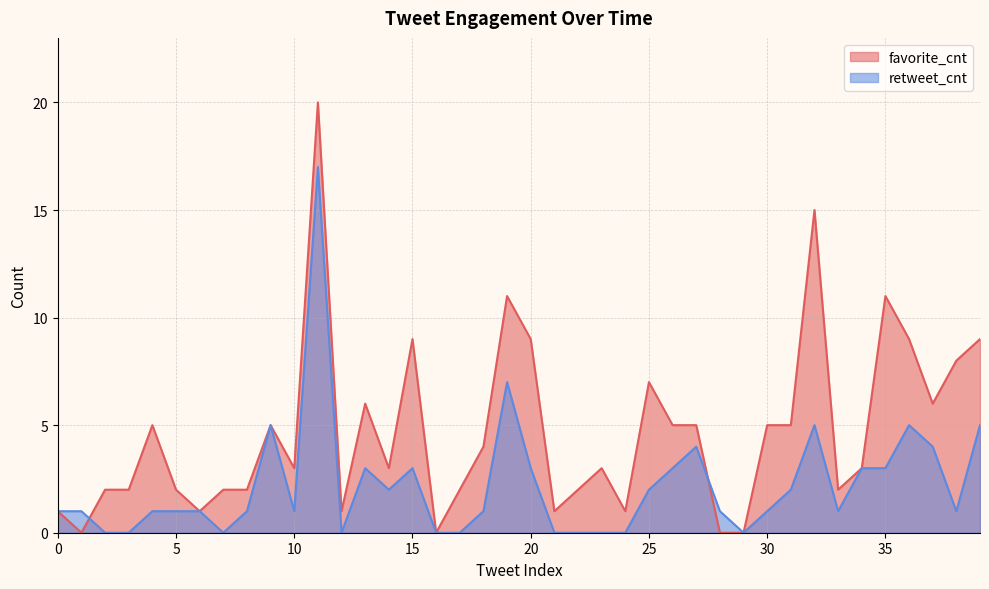

Rank the series by their maximum value, from highest to lowest.

favorite_cnt, retweet_cnt